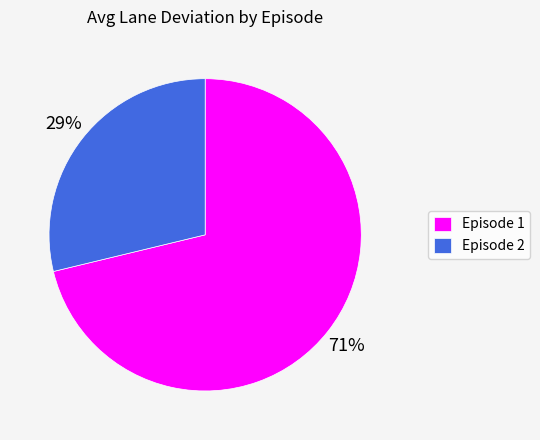

To the nearest percent, what is the difference between the largest and smallest slice percentages?

42%